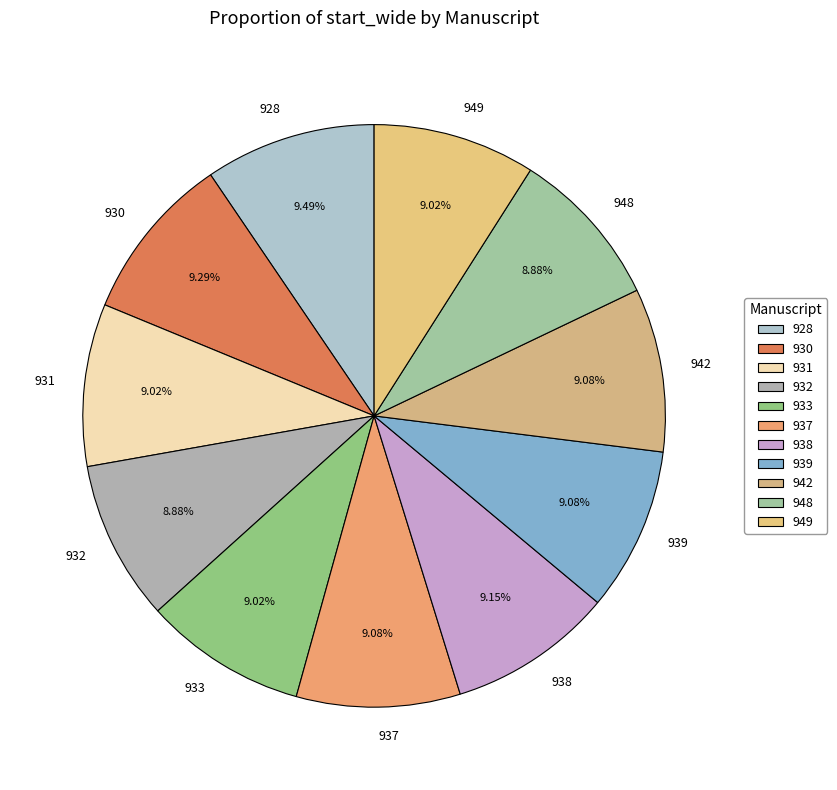

To the nearest percent, what is the combined percentage of 937 and 949?

18%